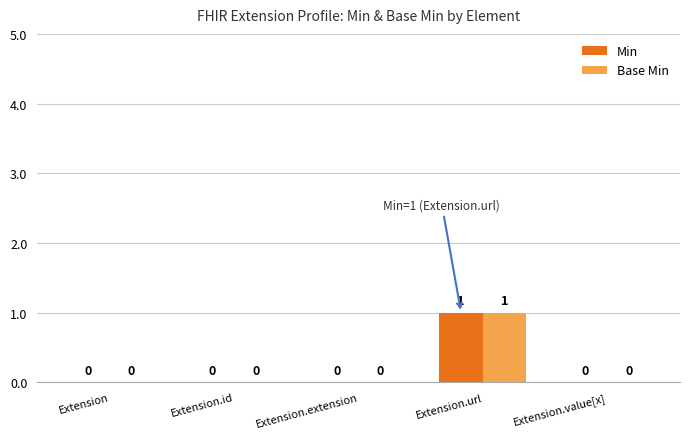

The Base Min series shows 0 at Extension.extension. True or false?

True